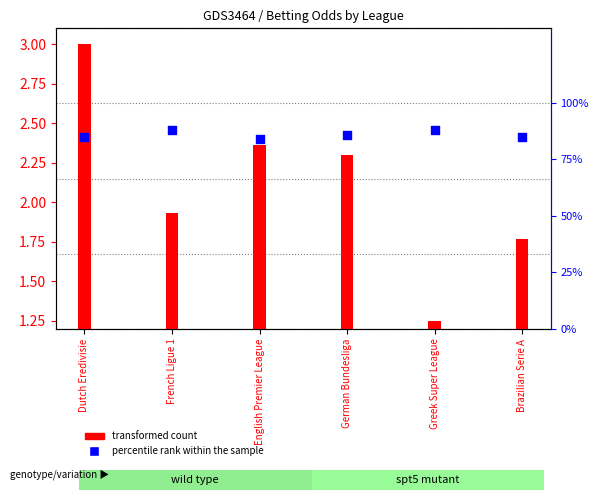

Which series contains the highest Y value?

percentile rank within the sample